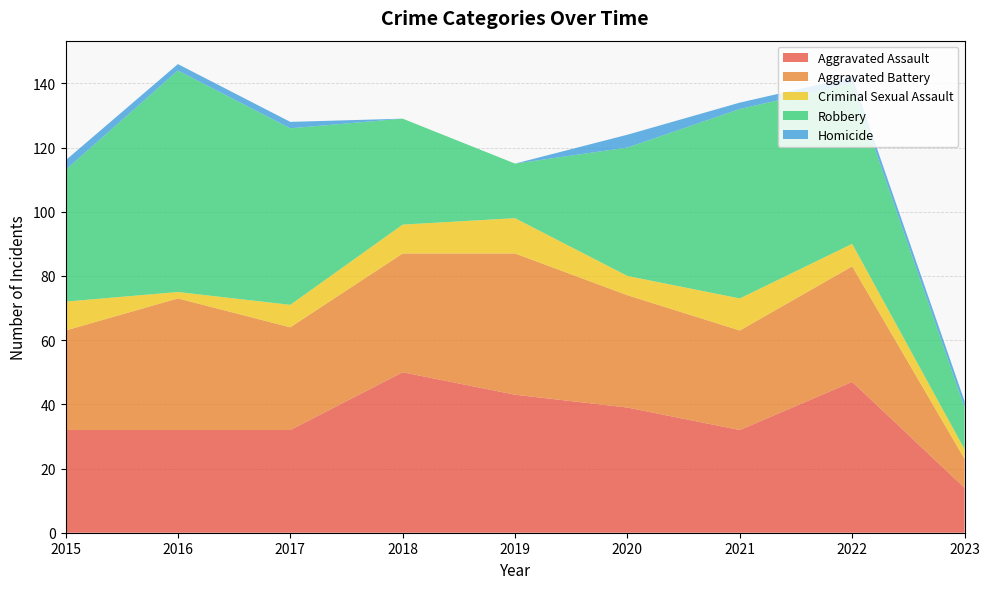

Reading left to right, transcribe all the data shown in this chart.

Aggravated Assault: 32	32	32	50	43	39	32	47	14
Aggravated Battery: 31	41	32	37	44	35	31	36	9
Criminal Sexual Assault: 9	2	7	9	11	6	10	7	3
Robbery: 41	69	55	33	17	40	59	50	13
Homicide: 3	2	2	0	0	4	2	2	2